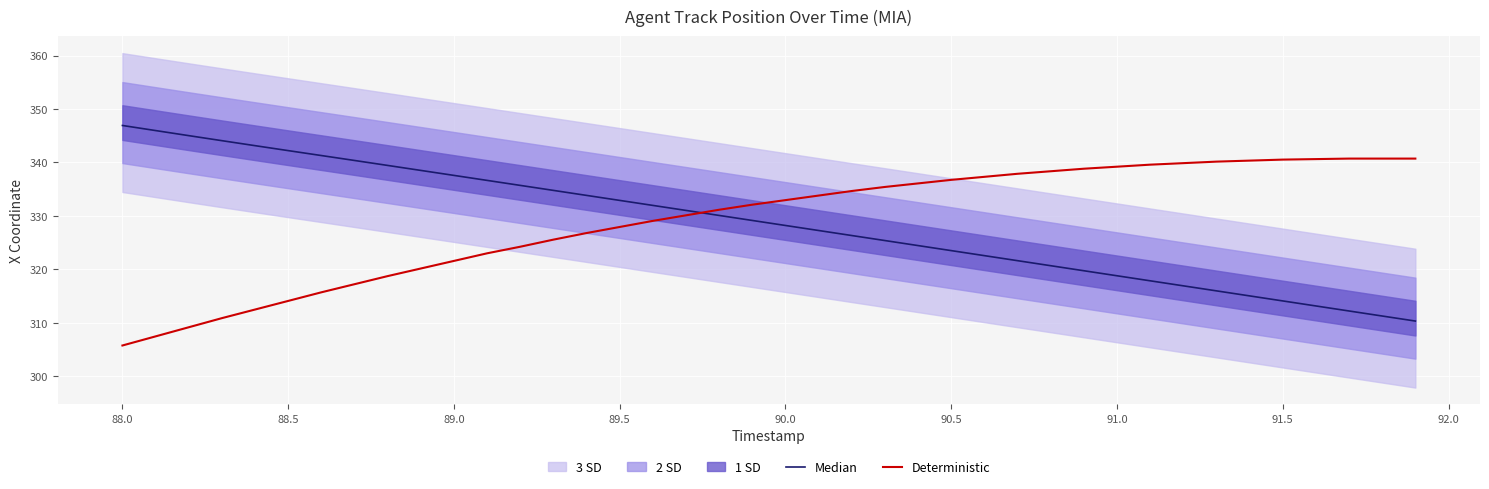

Which category has the lowest value in the Deterministic series?

88.0